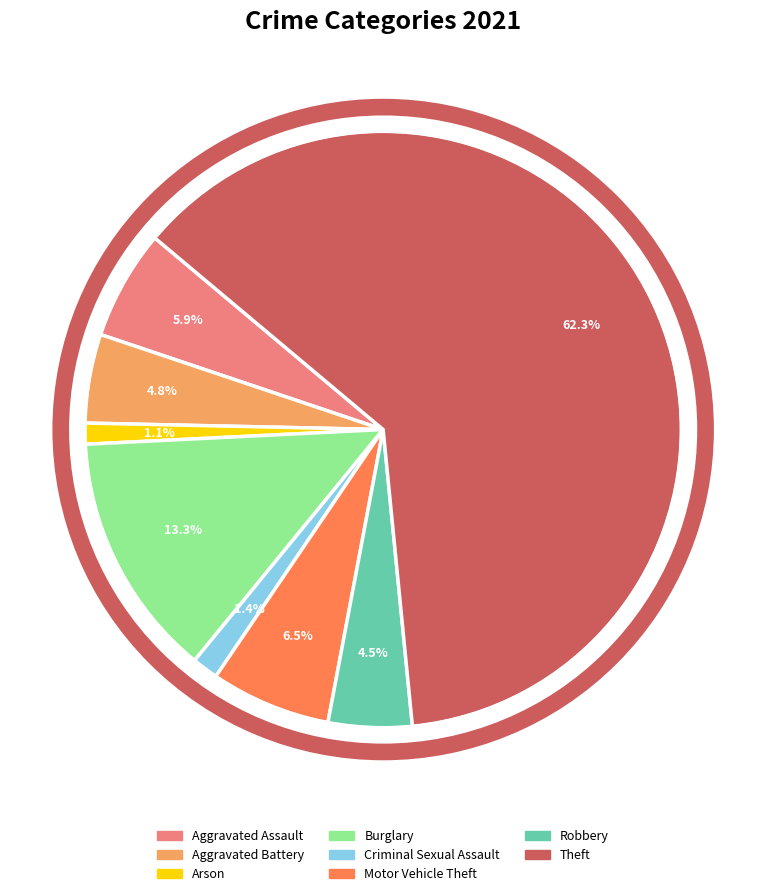

To the nearest percent, what is the difference between the largest and smallest slice percentages?

61%